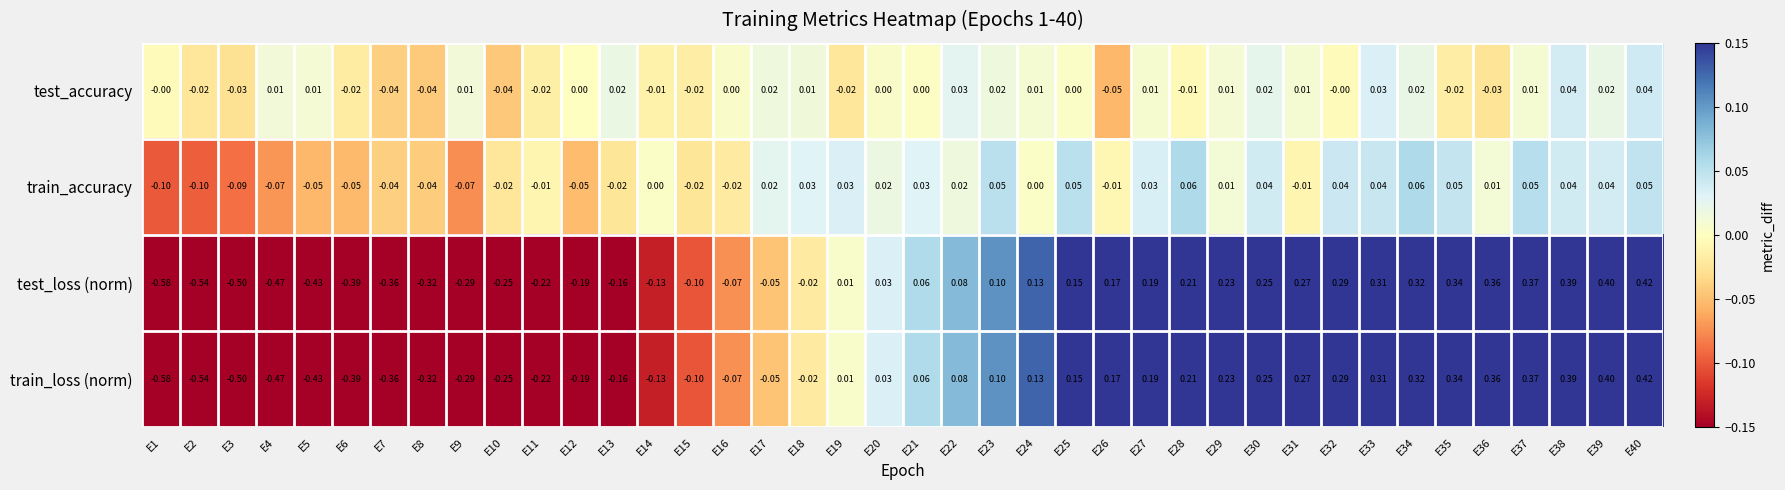

What is the difference between the highest and lowest values at E39?

0.4